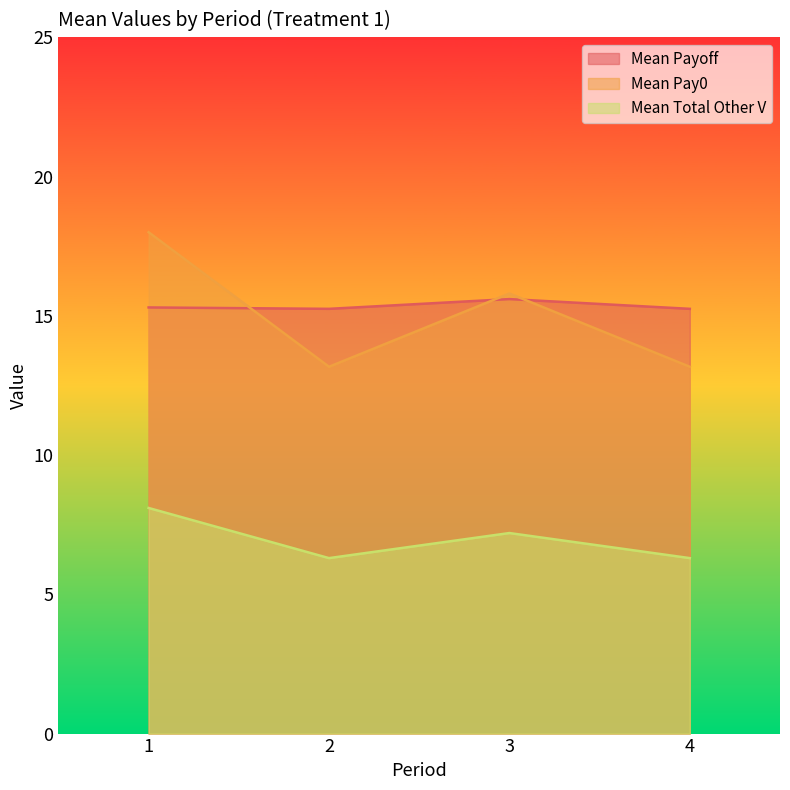

True or false: mean_totalOtherV and mean_payoff intersect in this chart.

False